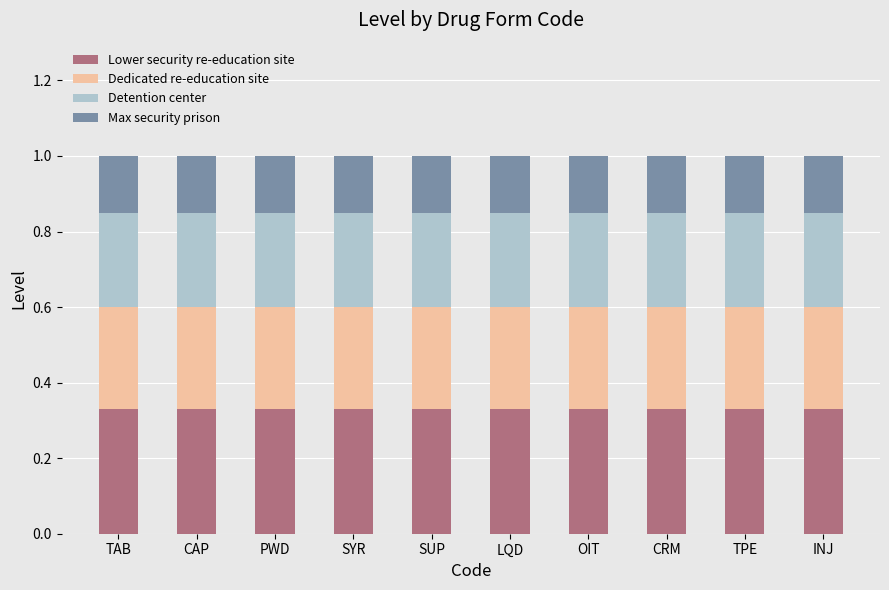

What is the sum of all Lower security re-education site values?

3.3